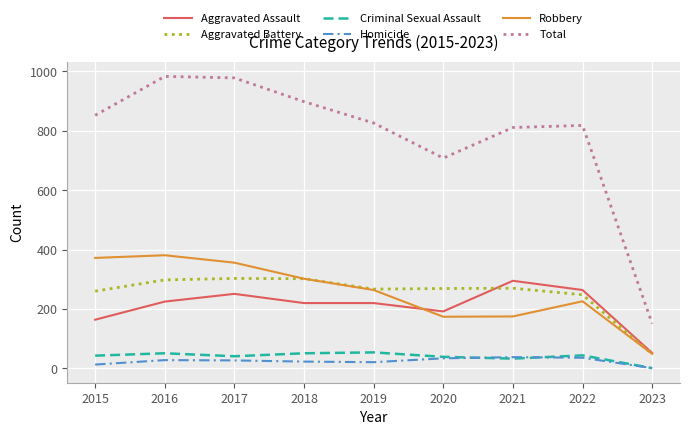

At which label does Aggravated Assault reach its peak?

2021